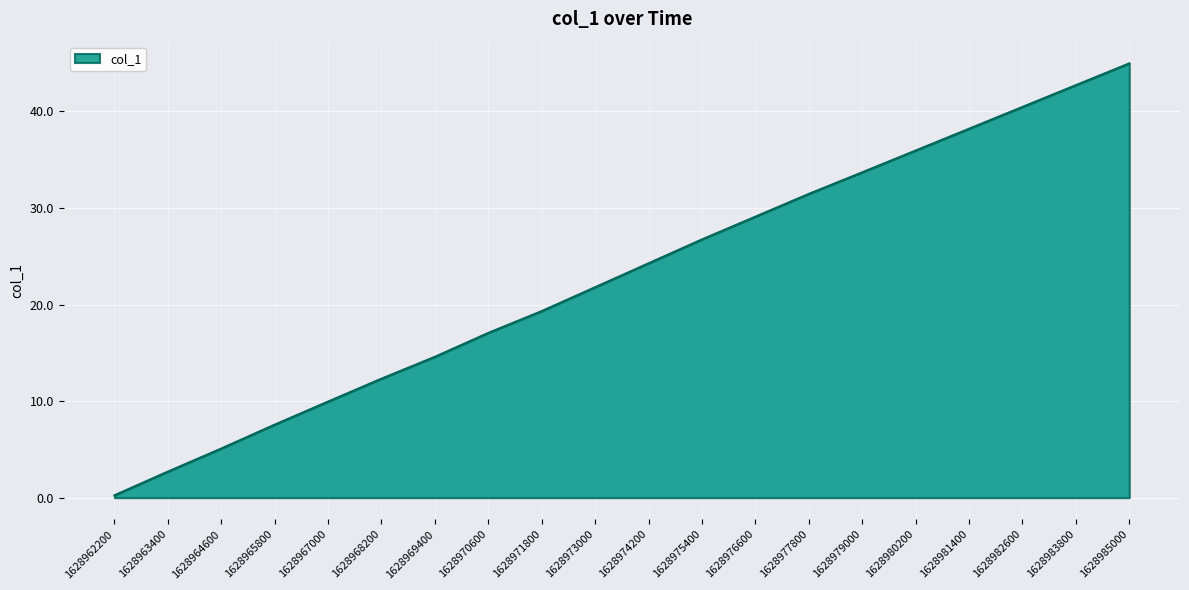

Reading left to right, transcribe all the data shown in this chart.

0.2	2.7	5.1	7.6	10.0	12.3	14.6	17.1	19.3	21.8	24.3	26.7	29.1	31.5	33.7	36.0	38.2	40.5	42.7	45.0